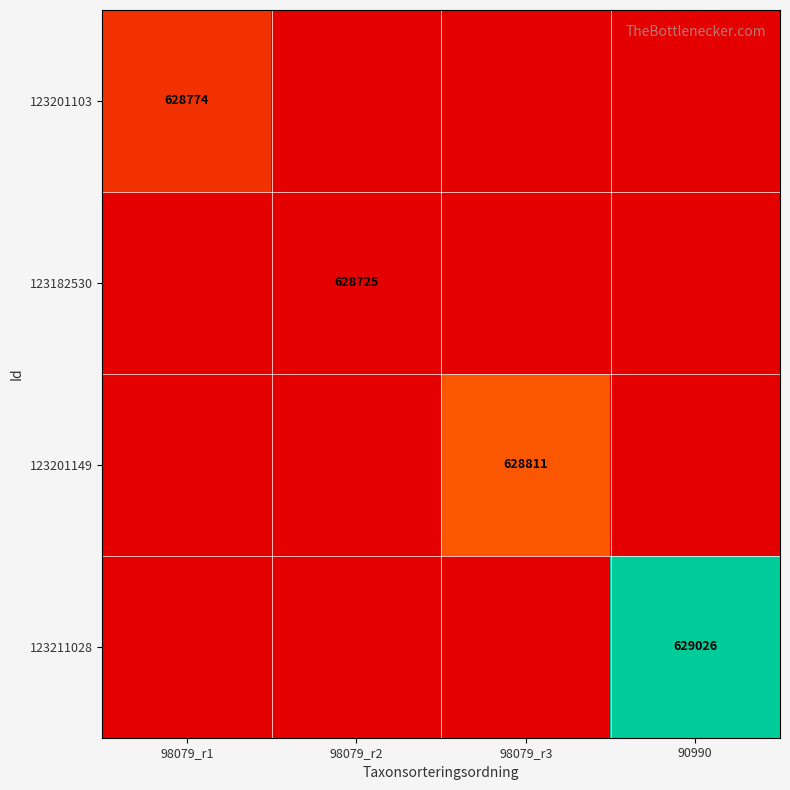

The 123182530 series shows 628725 at 98079_r2. True or false?

True